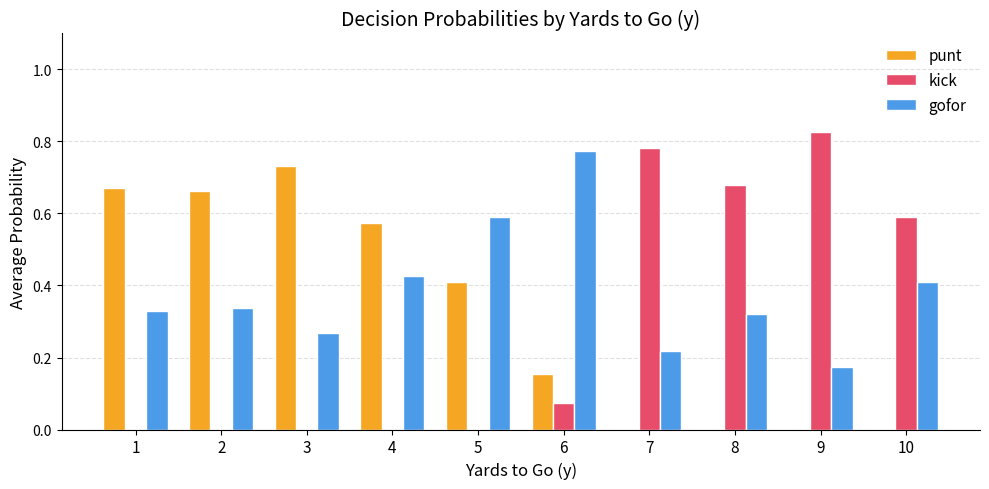

Are the bars grouped side by side (vs. stacked)?

Yes